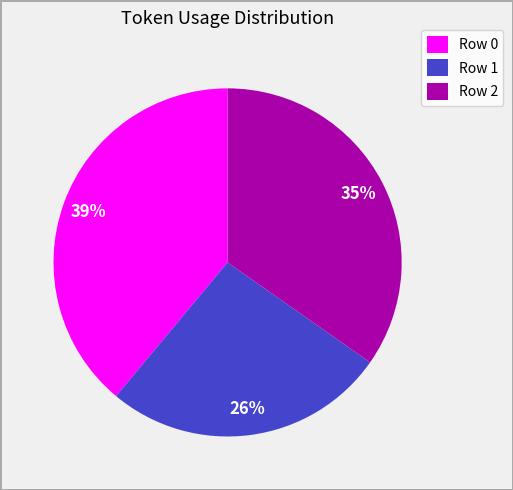

Is there any slice that represents more than half of the pie?

No